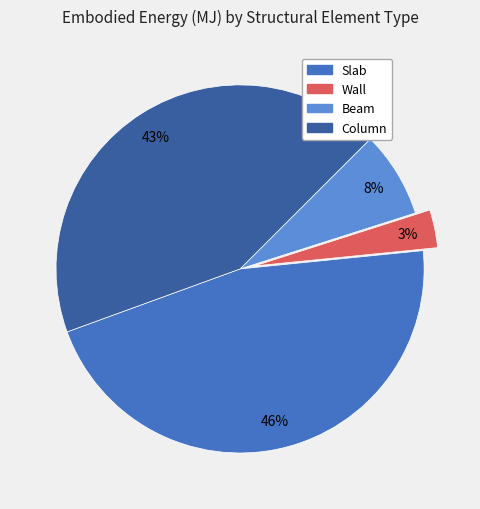

Is there a majority slice in this chart?

No